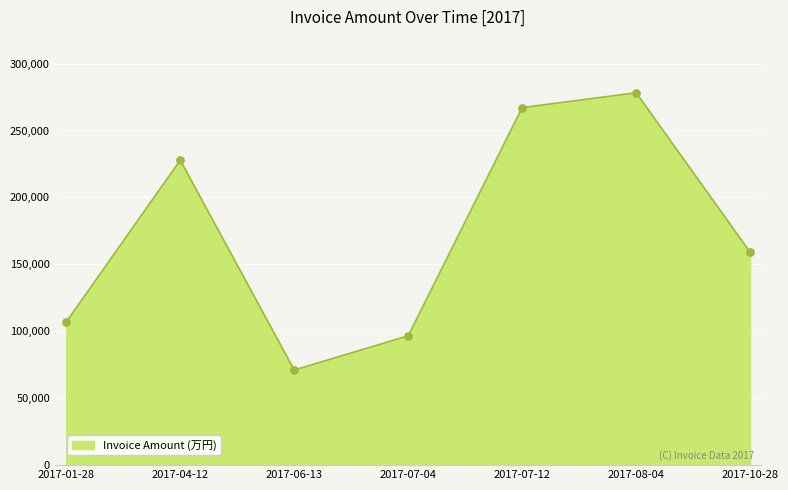

Which has a higher value, 2017-01-28 or 2017-07-12?

2017-07-12